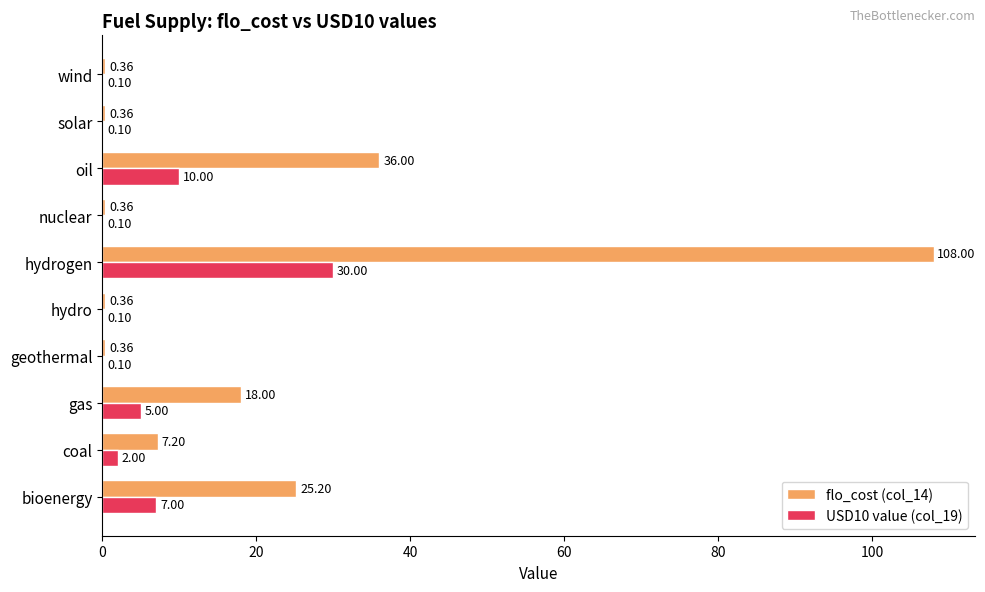

At which category is the sum across all series the highest?

hydrogen